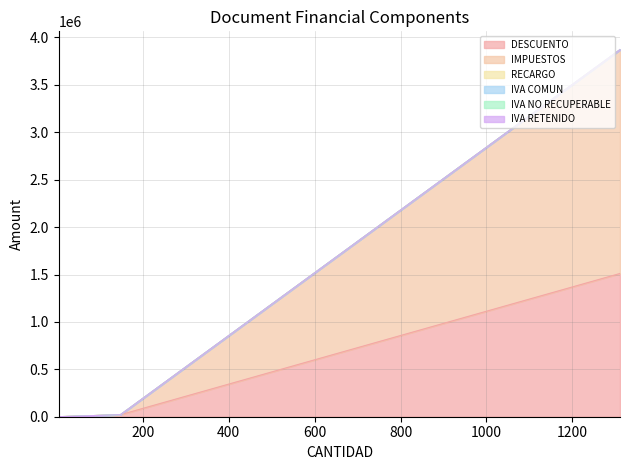

Does the chart have visible grid lines?

Yes